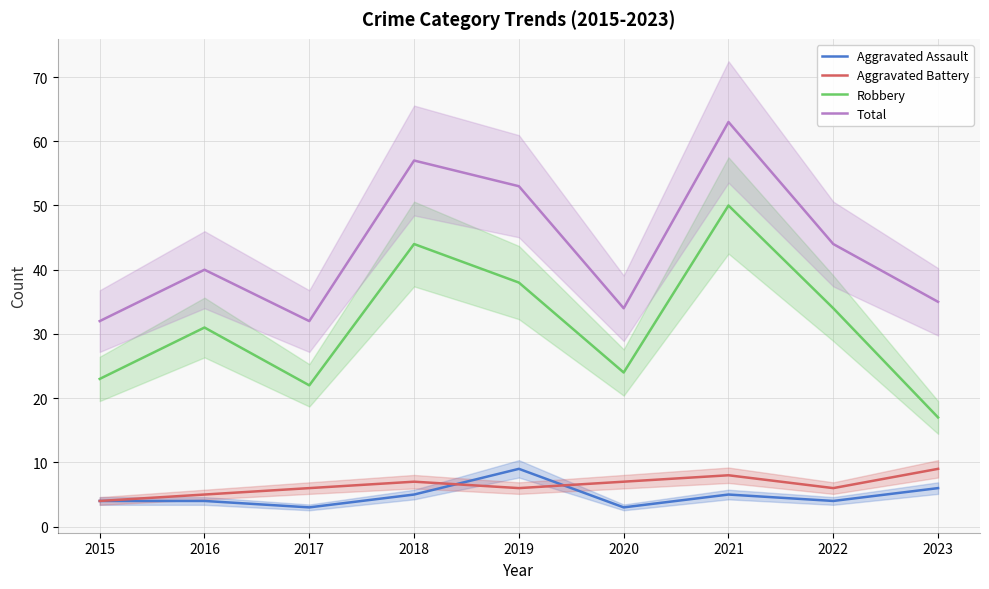

Which has a higher value, 2022 or 2017?

2022